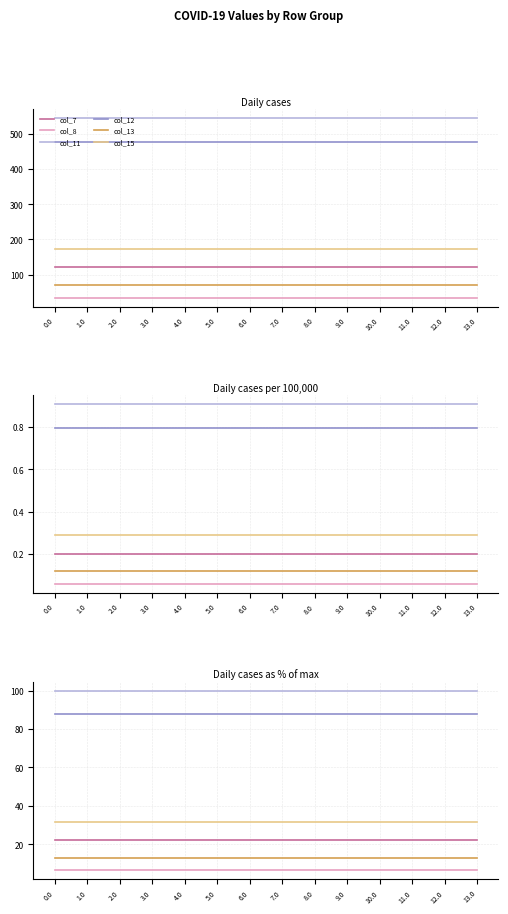

Between 4.0 and 10.0, which series saw the biggest shift?

col_7